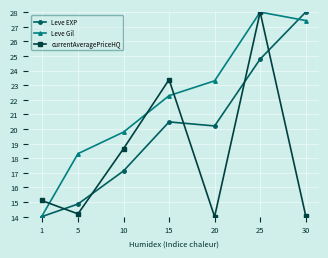

Which category has the highest value in the currentAveragePriceHQ series?

25